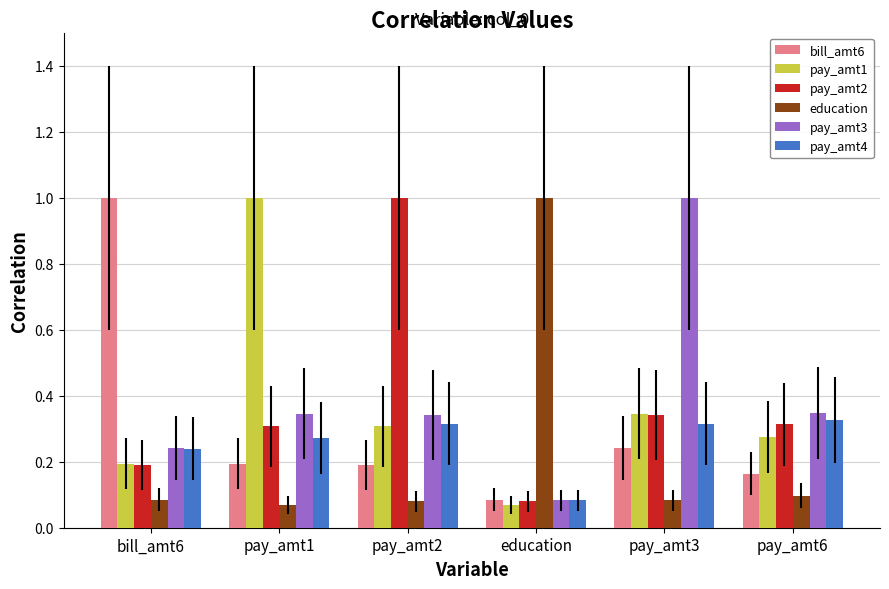

What is the difference between the maximum and minimum values in the education series?

0.9